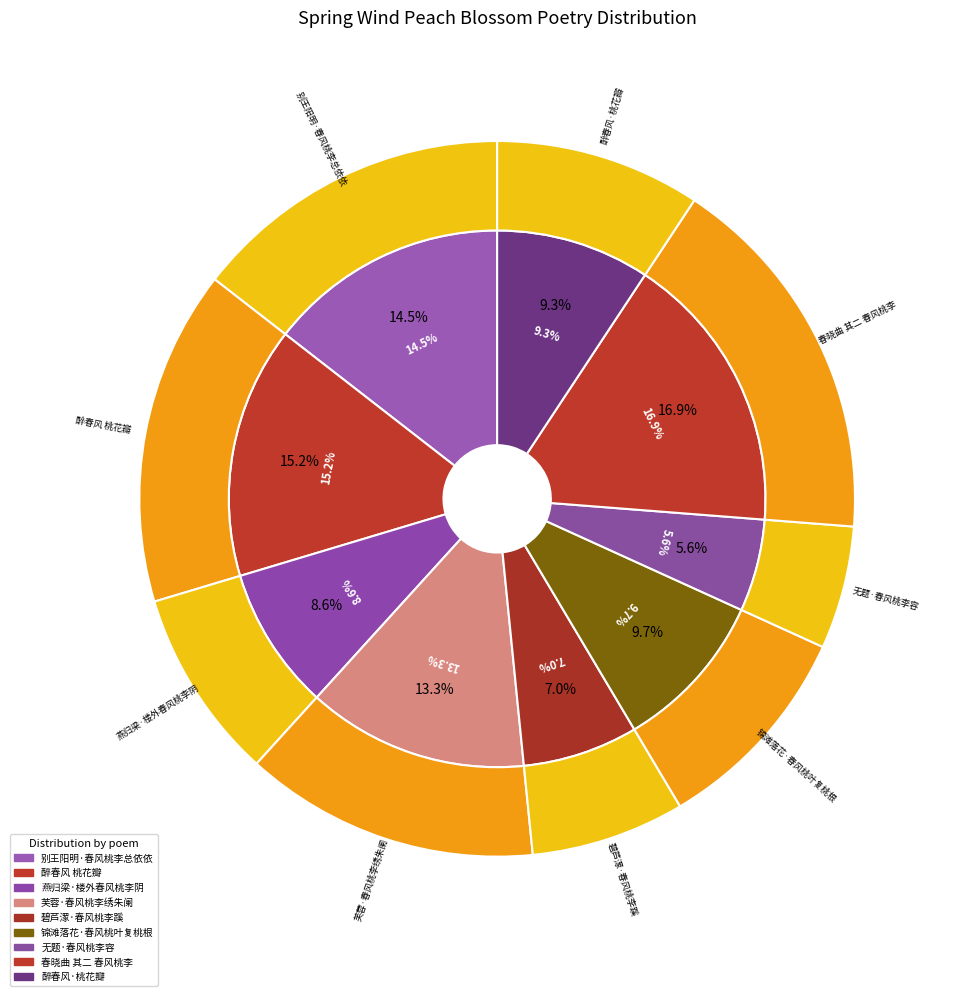

Which category has the smallest portion of the pie?

无题·春风桃李容